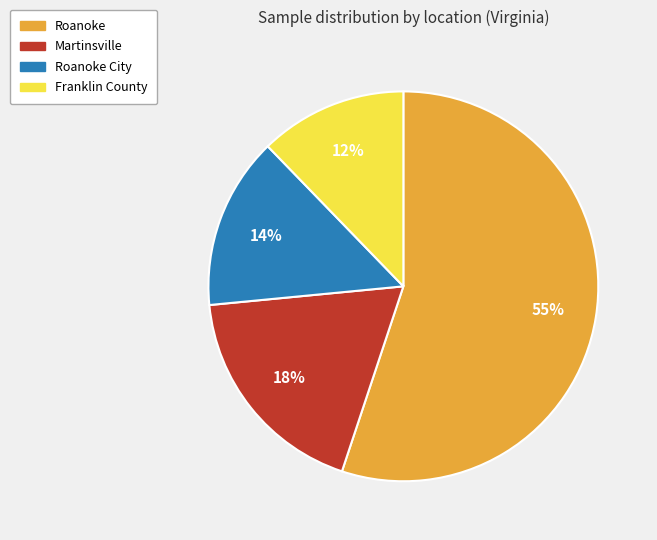

The Franklin County slice represents 1% of the pie. True or false?

False